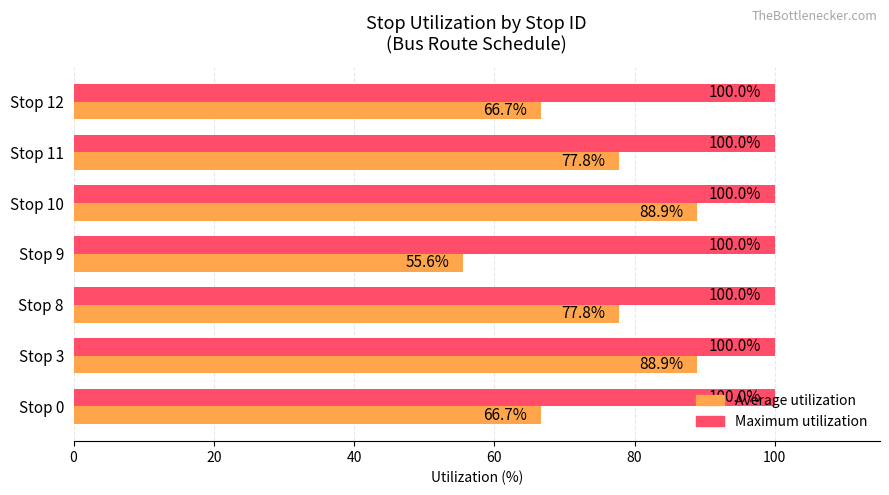

What is the spread (max minus min) of values at Stop 11?

22.2